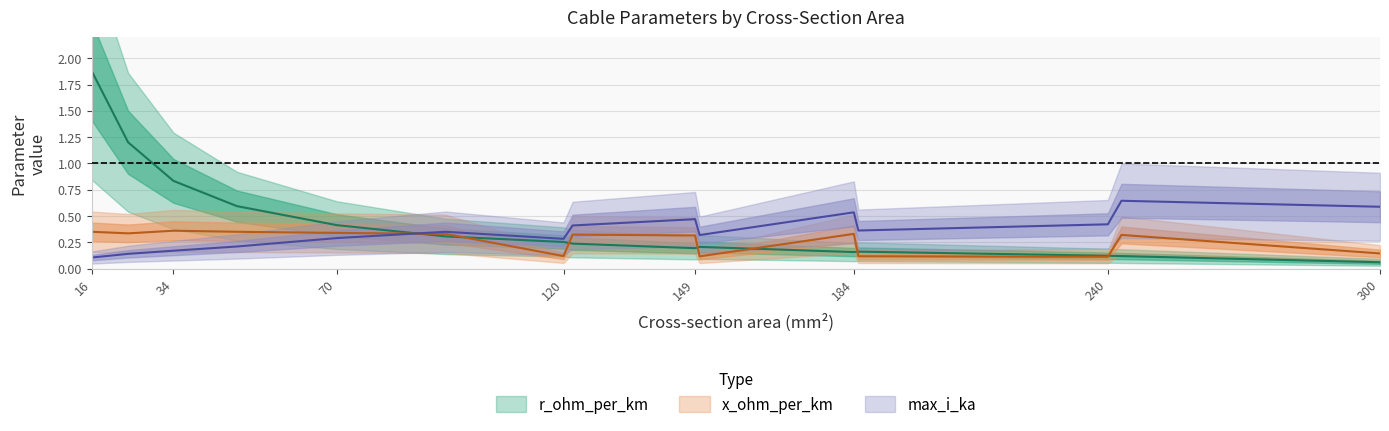

Does the chart have visible grid lines?

Yes